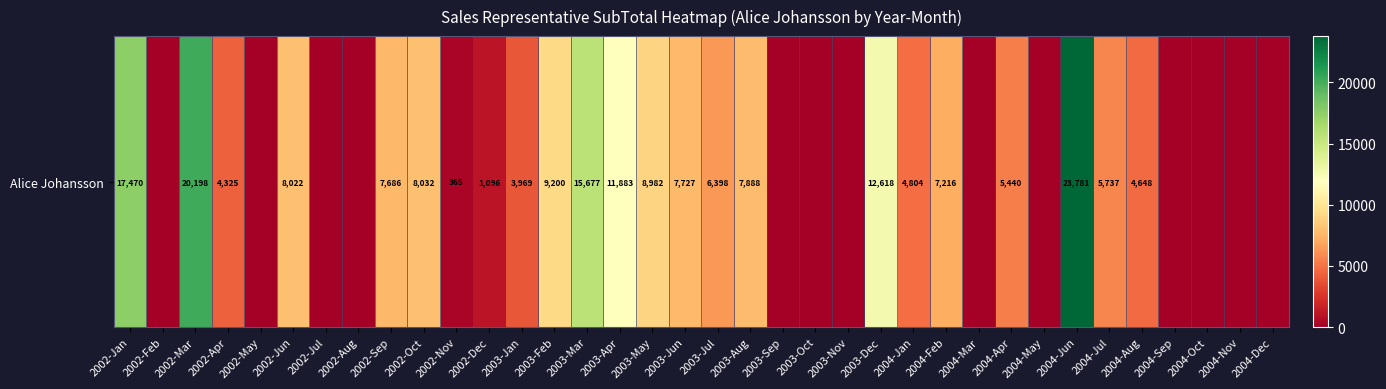

List the labels in order of value, largest first.

2004-Jun, 2002-Mar, 2002-Jan, 2003-Mar, 2003-Dec, 2003-Apr, 2003-Feb, 2003-May, 2002-Oct, 2002-Jun, 2003-Aug, 2003-Jun, 2002-Sep, 2004-Feb, 2003-Jul, 2004-Jul, 2004-Apr, 2004-Jan, 2004-Aug, 2002-Apr, 2003-Jan, 2002-Dec, 2002-Nov, 2002-Feb, 2002-May, 2002-Jul, 2002-Aug, 2003-Sep, 2003-Oct, 2003-Nov, 2004-Mar, 2004-May, 2004-Sep, 2004-Oct, 2004-Nov, 2004-Dec